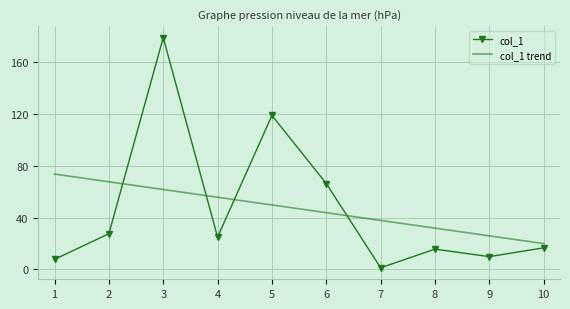

What is the sum of the col_1 trend values at 8 and 10?

51.7